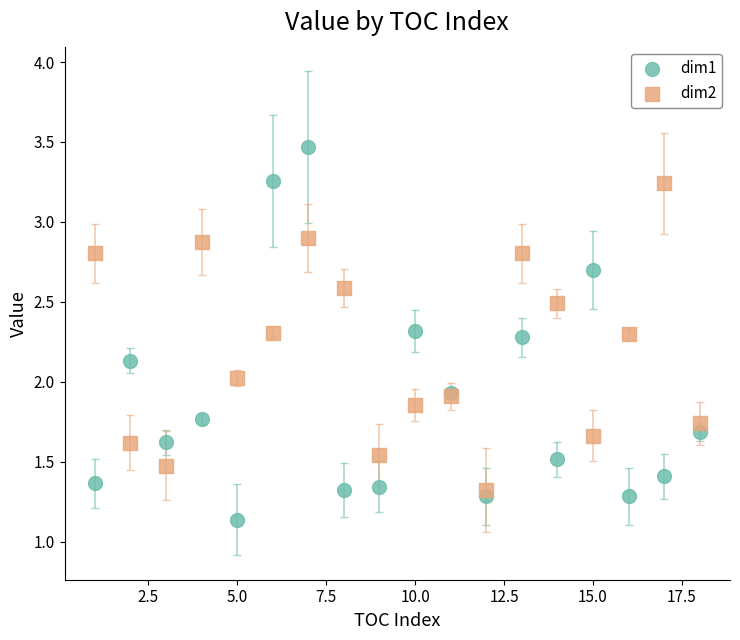

Which series reaches the minimum Y coordinate?

dim1